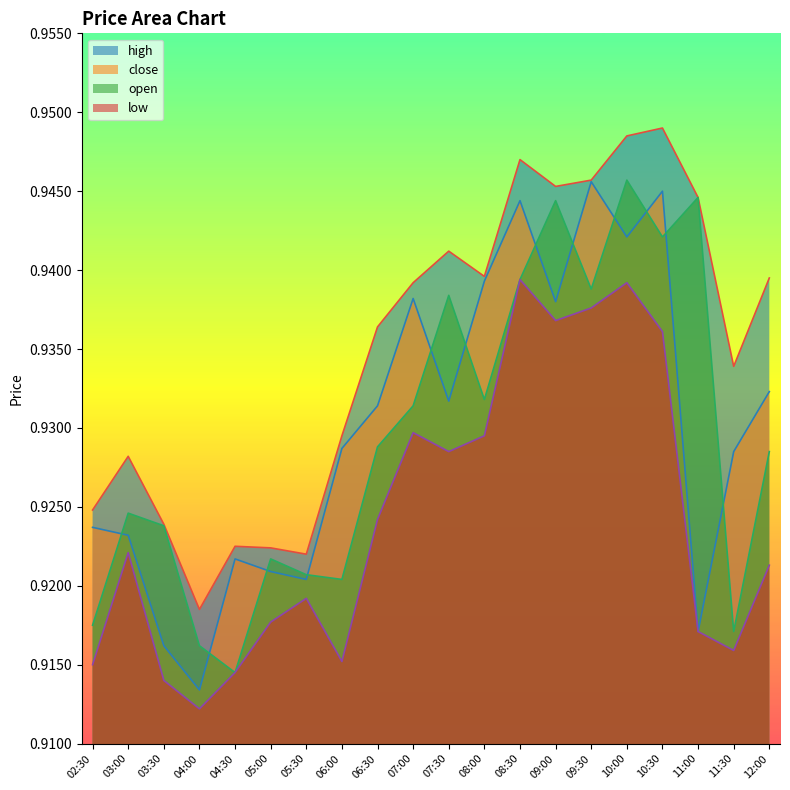

At 02:30, list the series in order from smallest to largest.

low, open, close, high